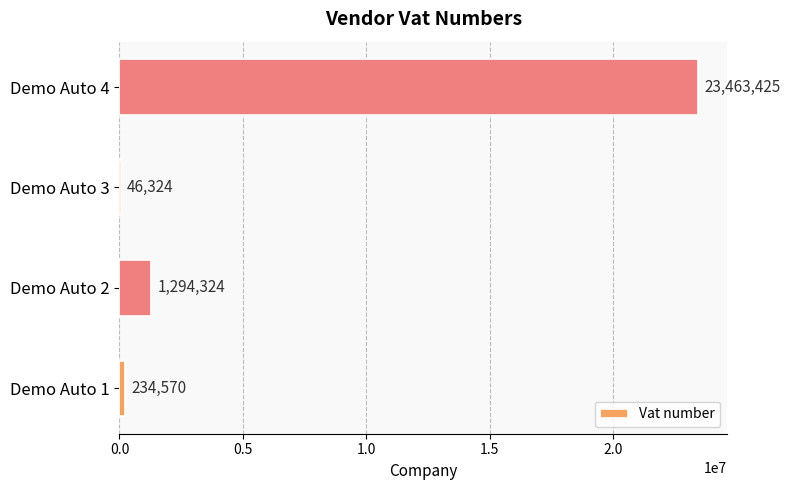

True or false: the data shows 23463425 at Demo Auto 4.

True